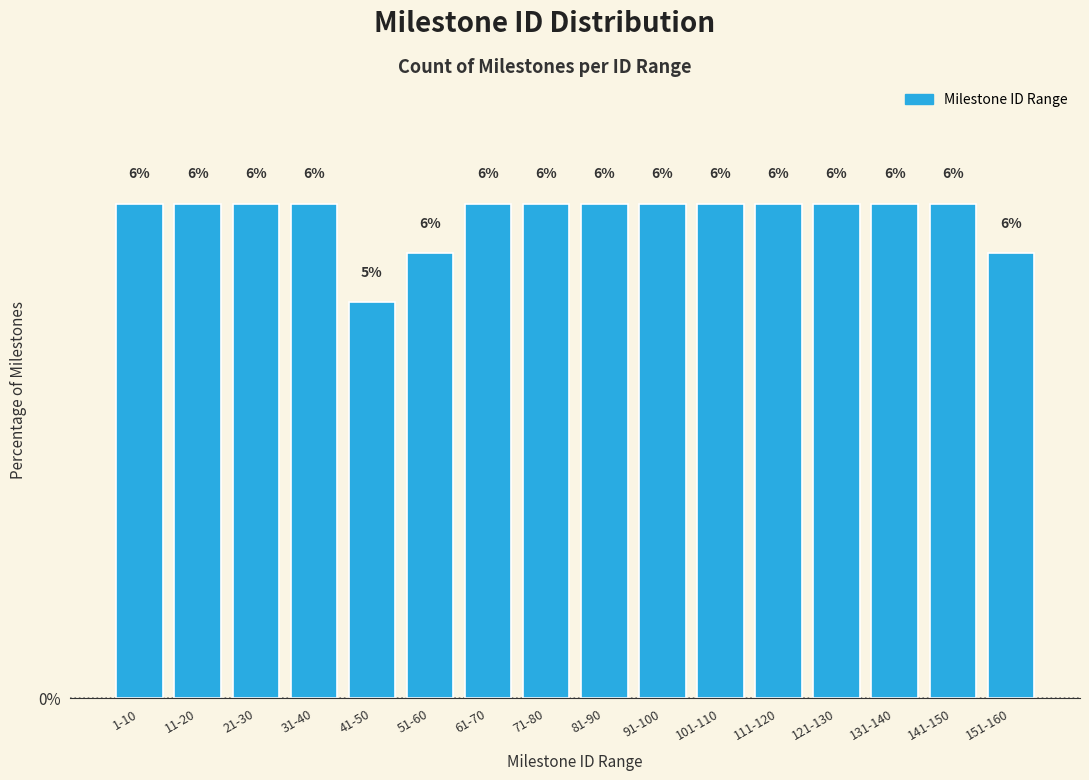

Are the bars horizontal?

No